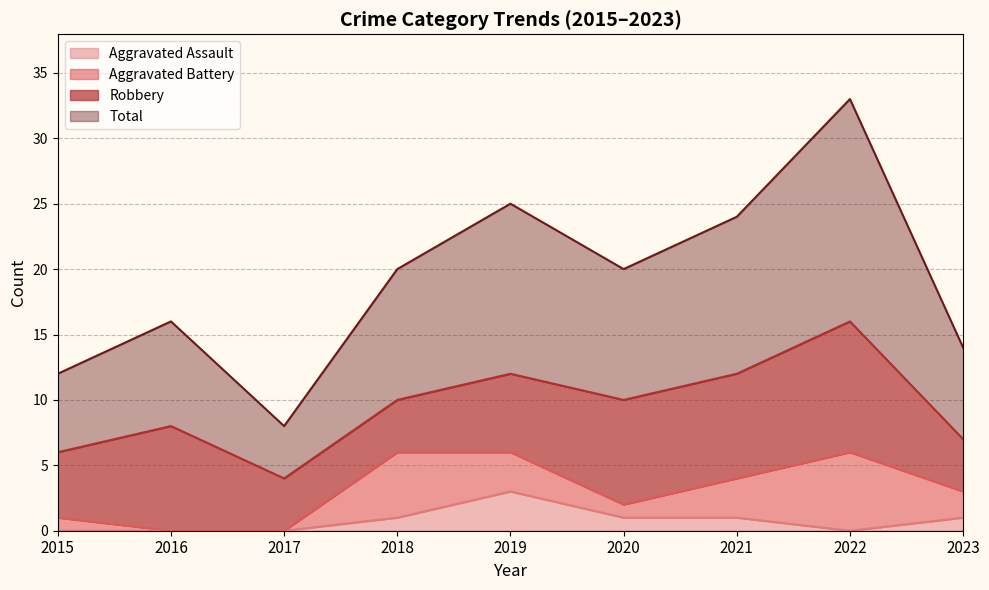

What is the lowest value of the Total series?

8